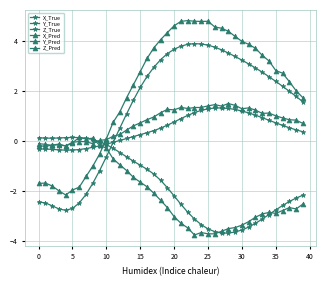

How many lines are shown in the chart?

6